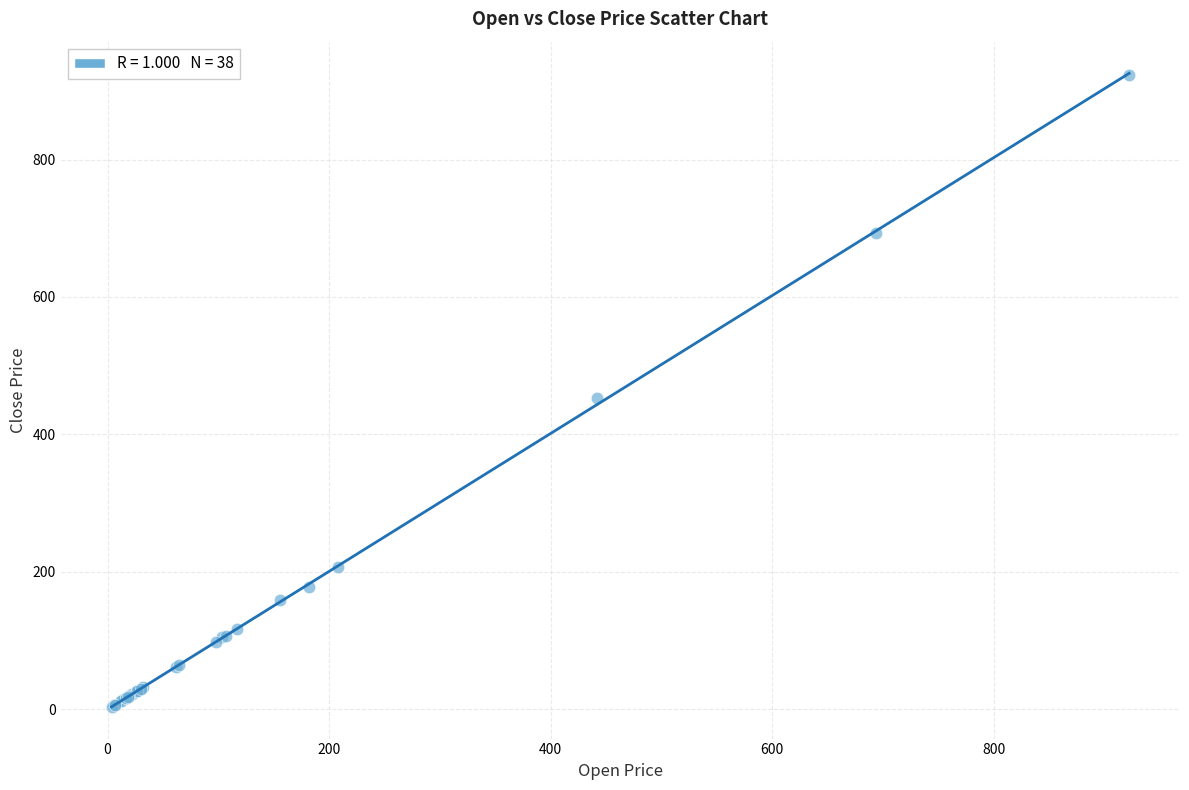

What Y value in the scatter plot is closest to 463?

452.6